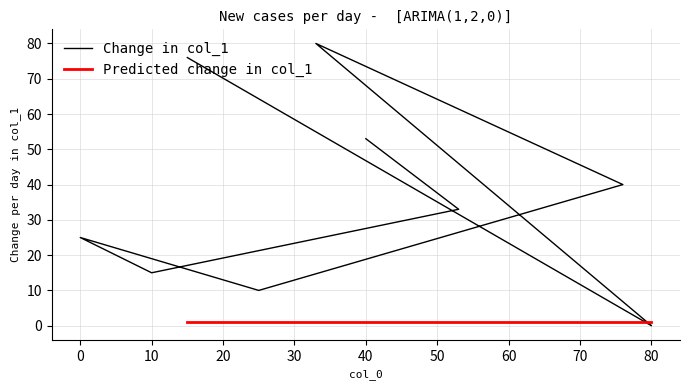

Which category has the highest value across all series?

33